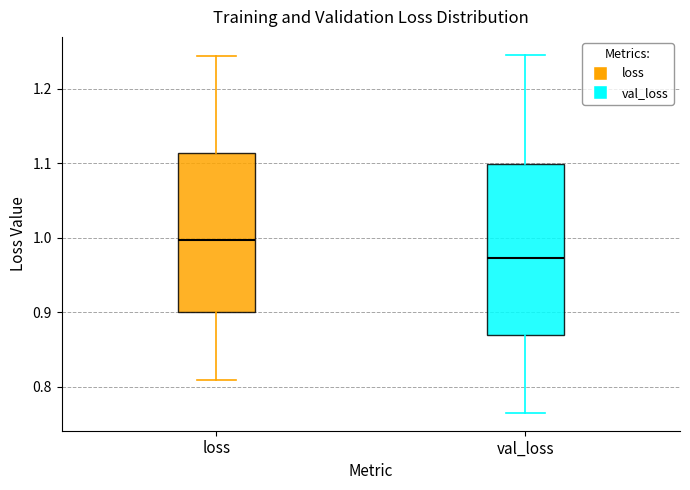

Reading left to right, read every box against the y-axis: the position of its median line, the range the box covers, and the ends of its whiskers. The values are not printed on the chart, so give them approximately, as read against the axis.

loss: median 1.00, box 0.90 to 1.11, whiskers 0.81 to 1.24
val_loss: median 0.97, box 0.87 to 1.10, whiskers 0.77 to 1.25